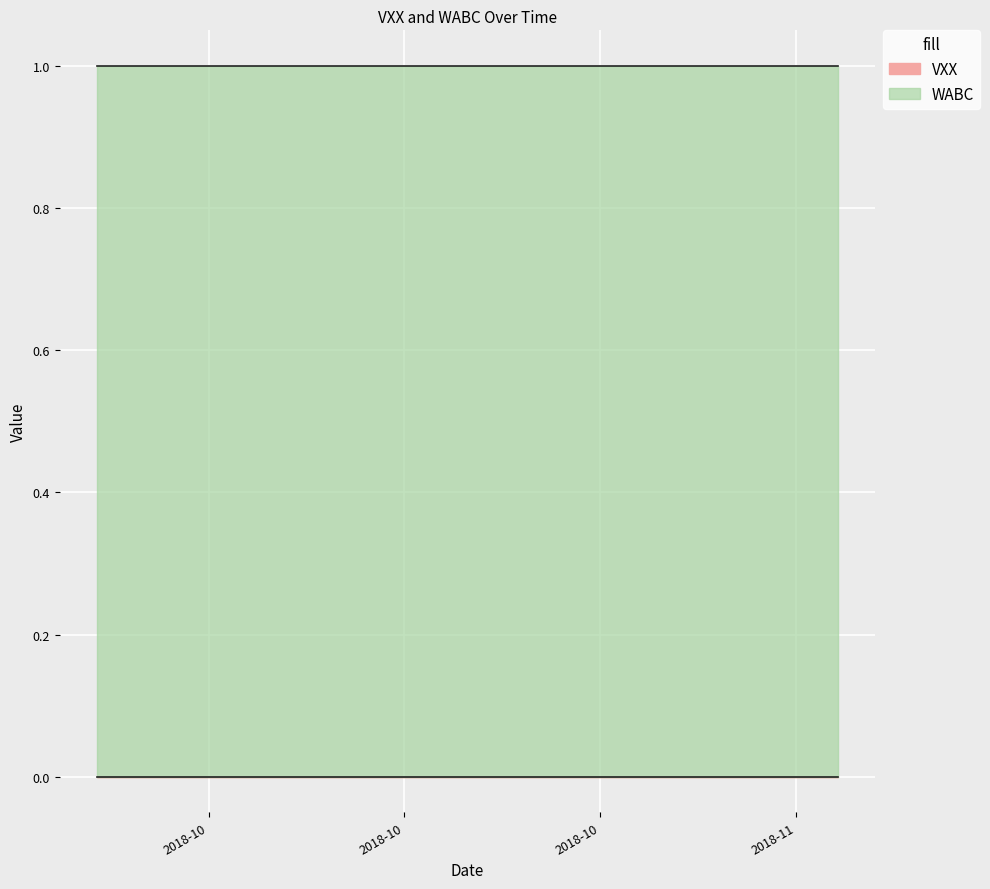

True or false: WABC and VXX intersect in this chart.

False